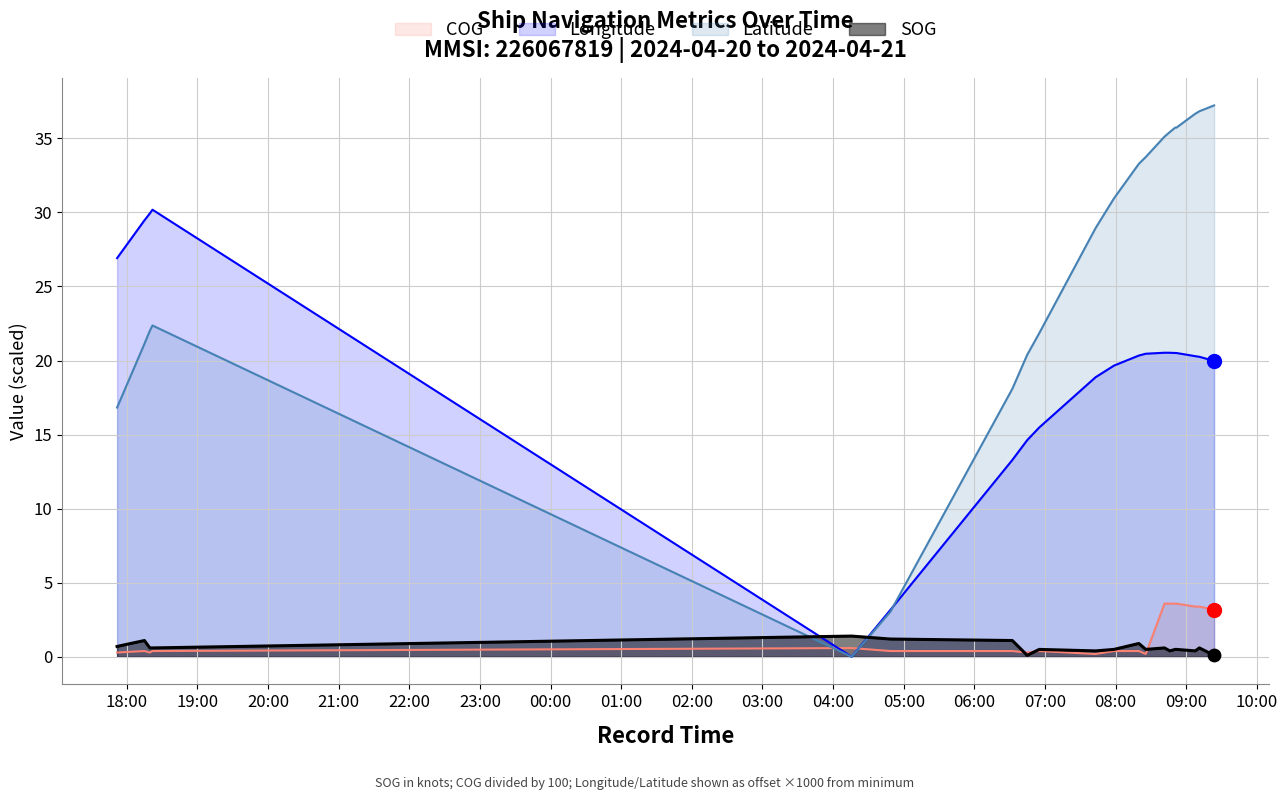

What are all the series names shown in the legend?

COG, Longitude, Latitude, SOG